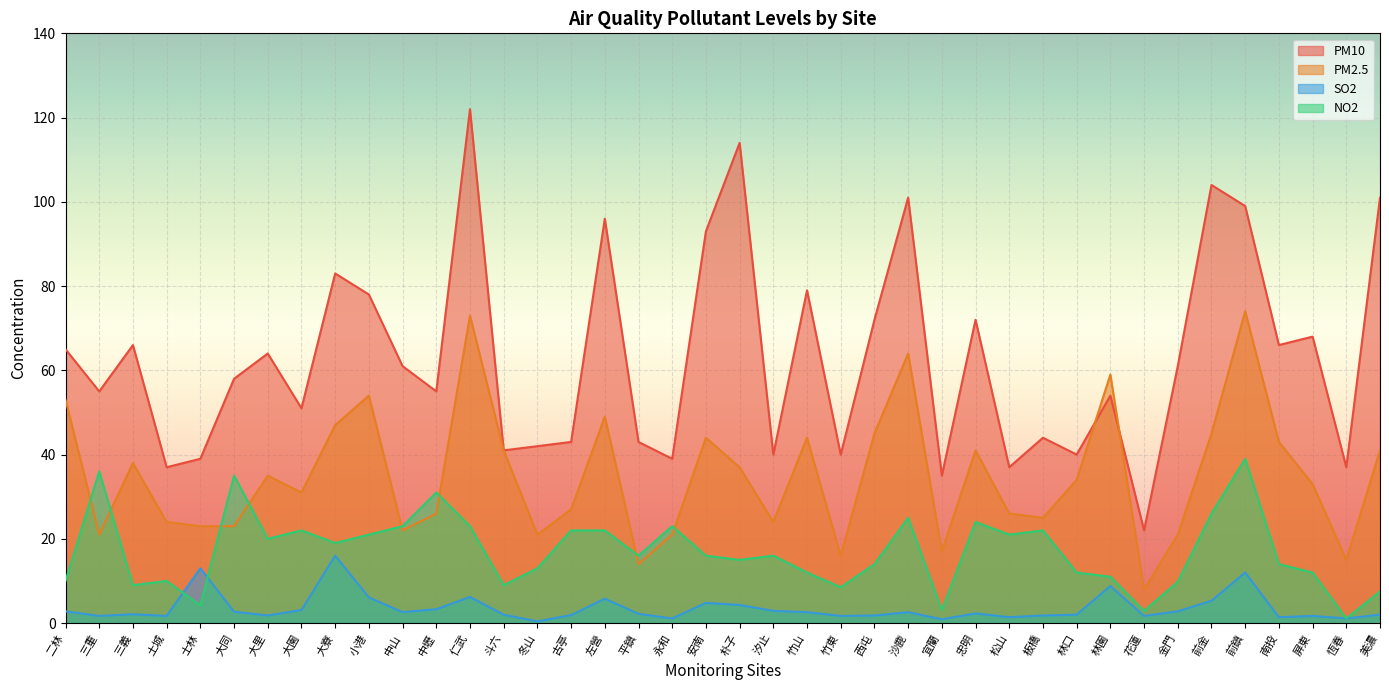

The NO2 series shows 15.0 at 朴子. True or false?

True